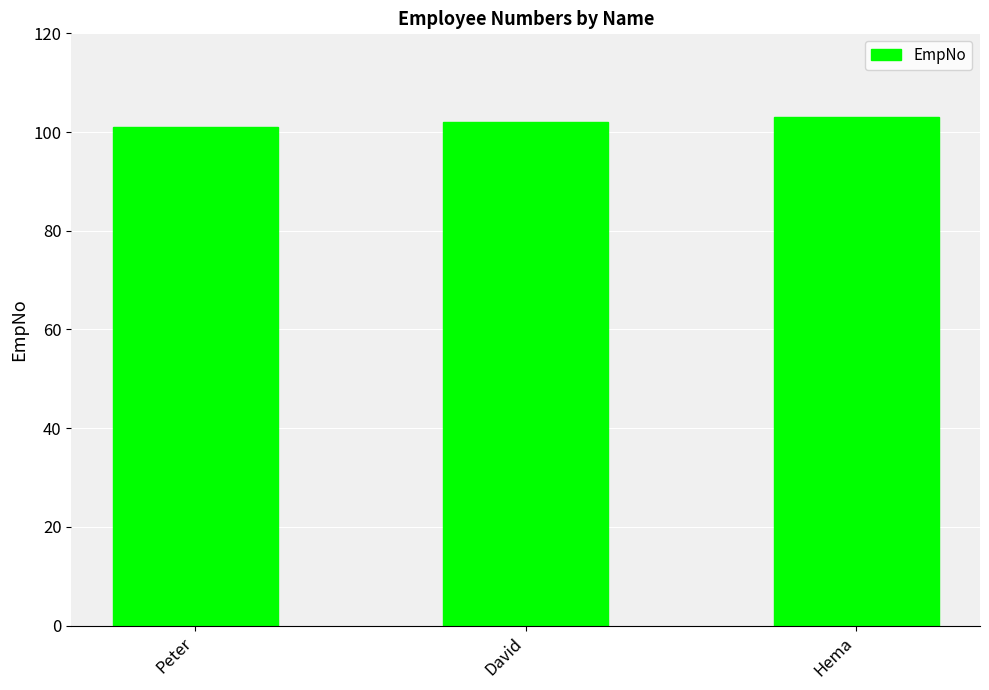

Read the value at Peter.

101